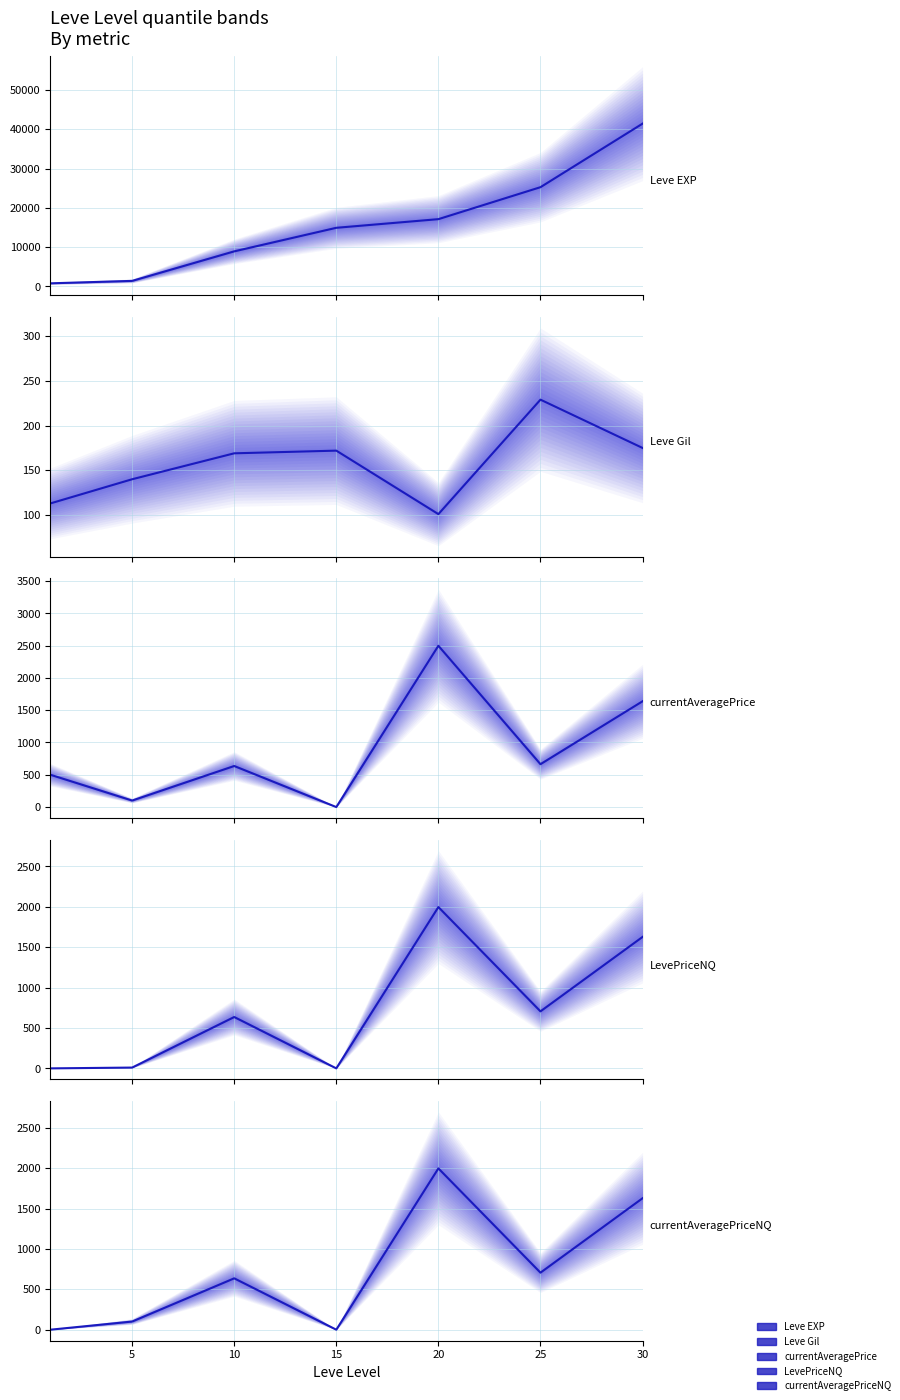

True or false: Leve EXP and Leve Gil cross at least once.

False